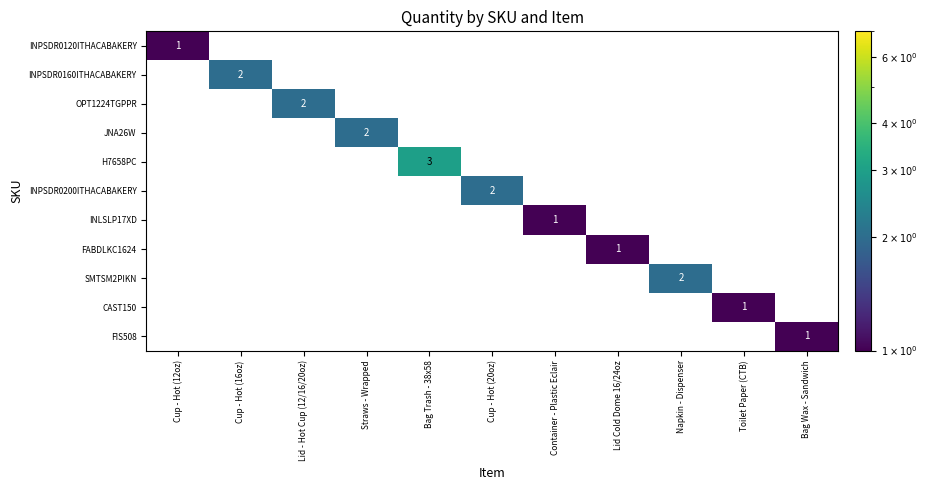

Is it true that FABDLKC1624 equals -1 at Toilet Paper (CTB)?

False